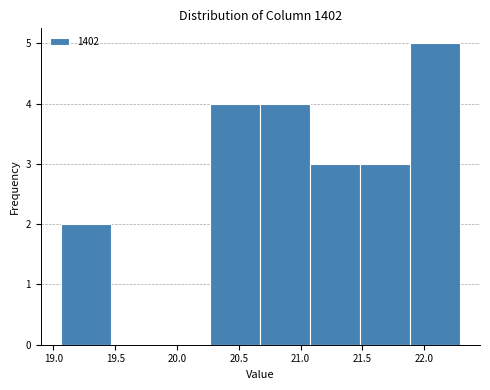

Reading left to right, transcribe this chart: for each bar, give the range it covers on the x-axis and its height. Neither the bar edges nor the heights are printed on the chart, so give them approximately, as read against the axes.

19.05 to 19.45: 2
19.45 to 19.85: 0
19.85 to 20.25: 0
20.25 to 20.70: 4
20.70 to 21.10: 4
21.10 to 21.50: 3
21.50 to 21.90: 3
21.90 to 22.30: 5